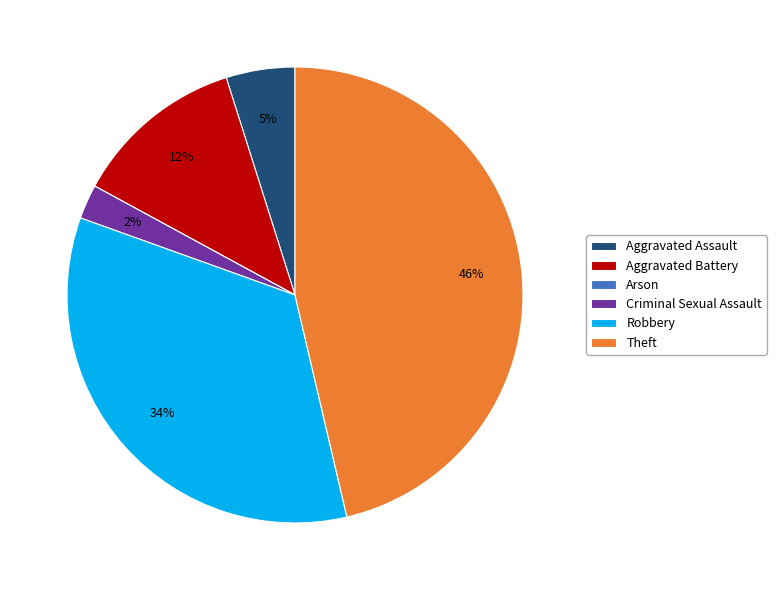

Does Aggravated Battery account for over 50% of the chart?

No